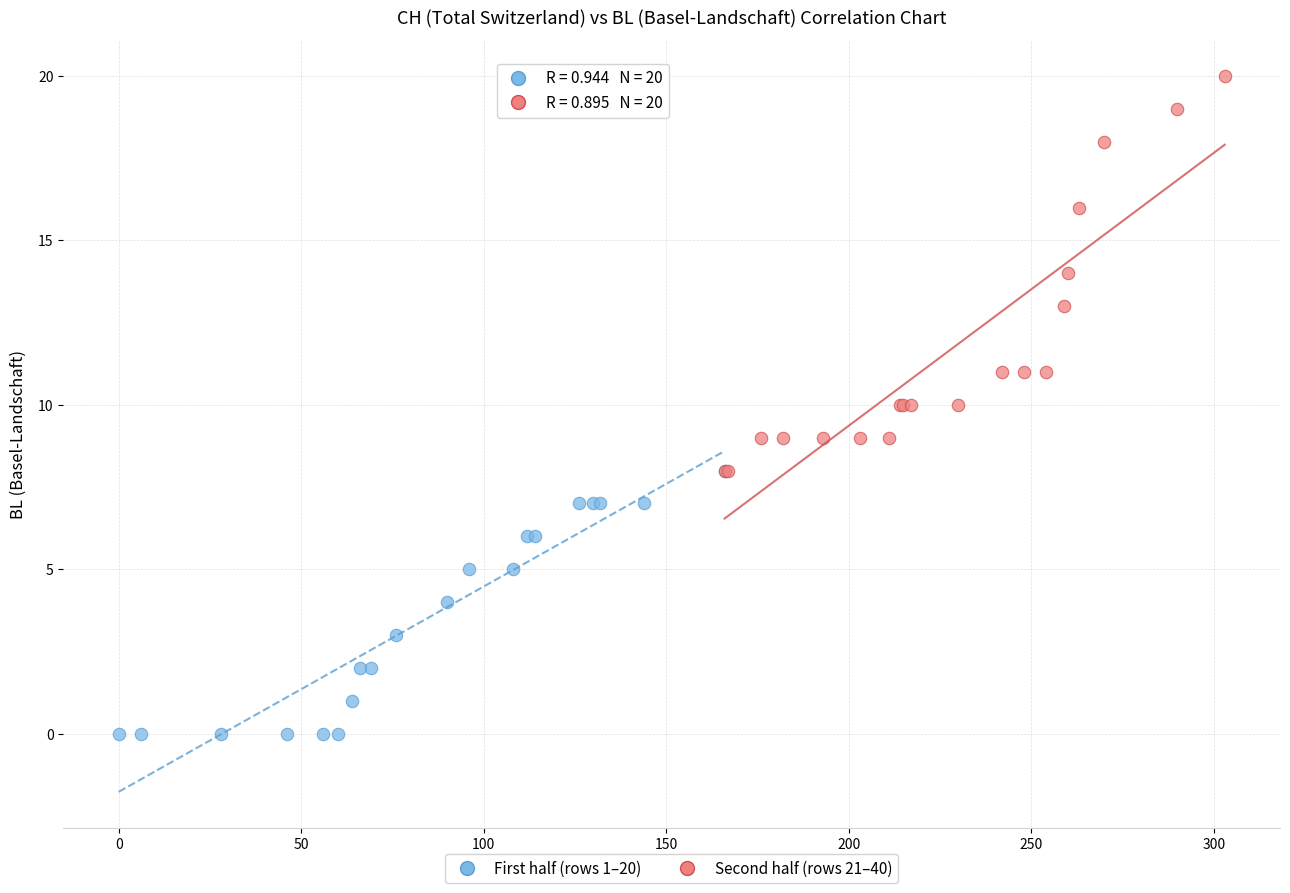

Which series contains the lowest Y value?

First half (rows 1–20)